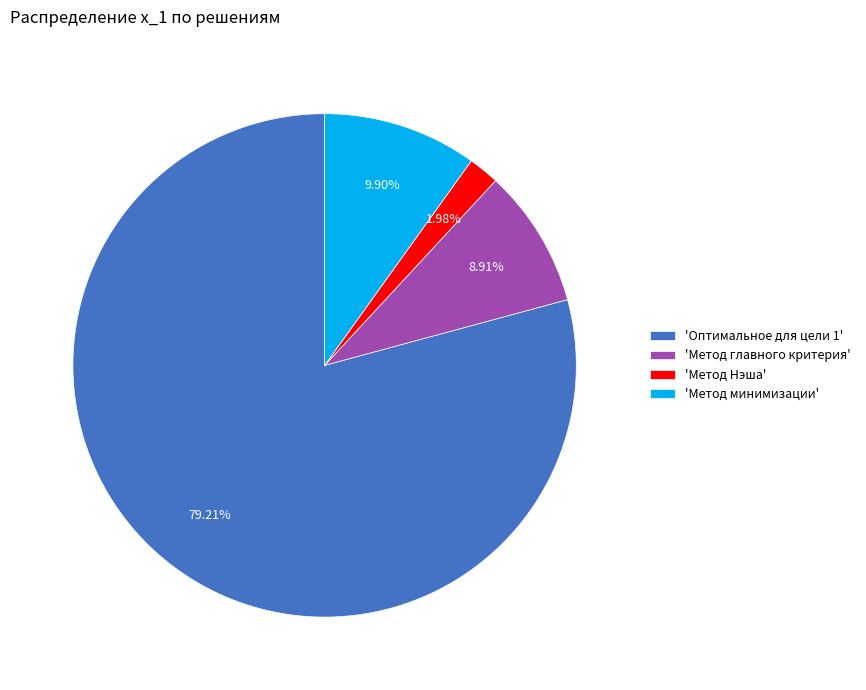

Which has a higher value, 'Оптимальное для цели 1' or 'Метод Нэша'?

'Оптимальное для цели 1'